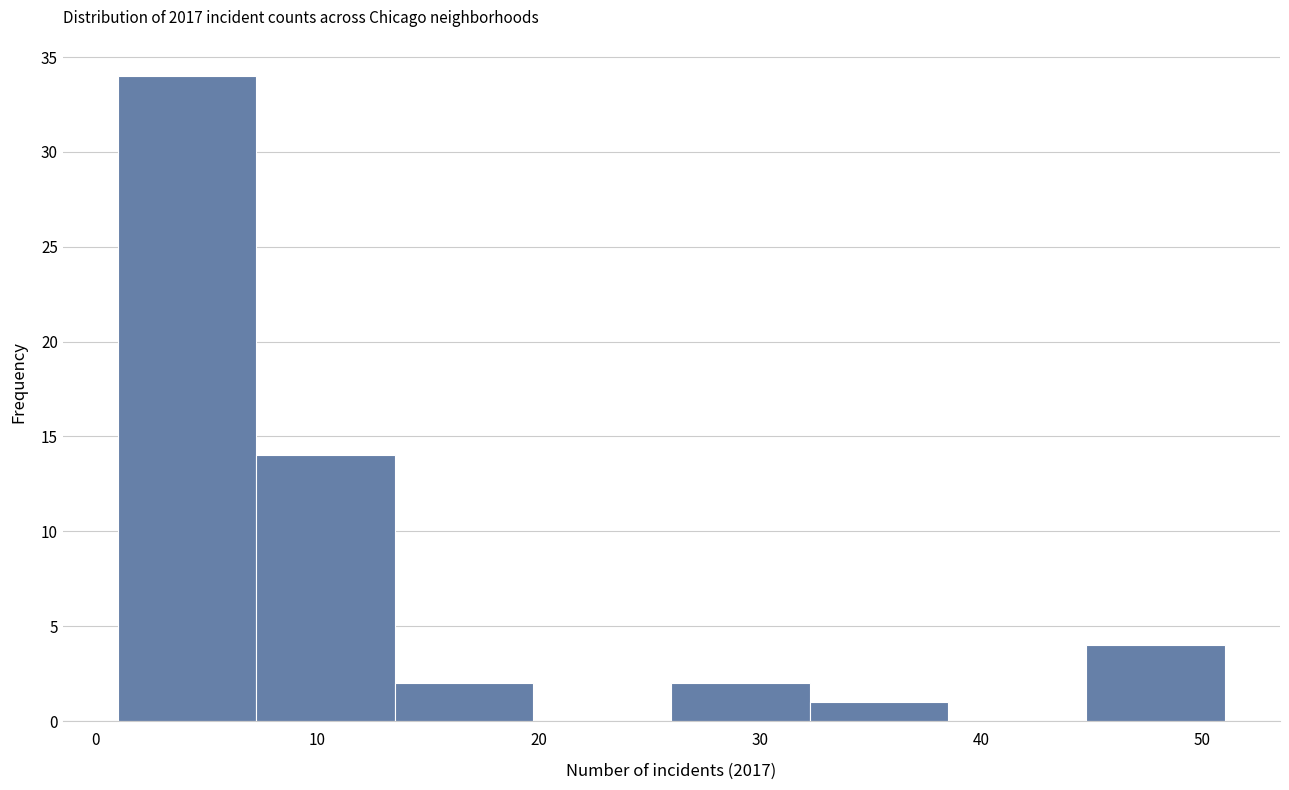

Over which range of the x-axis is the bar tallest?

1 to 7